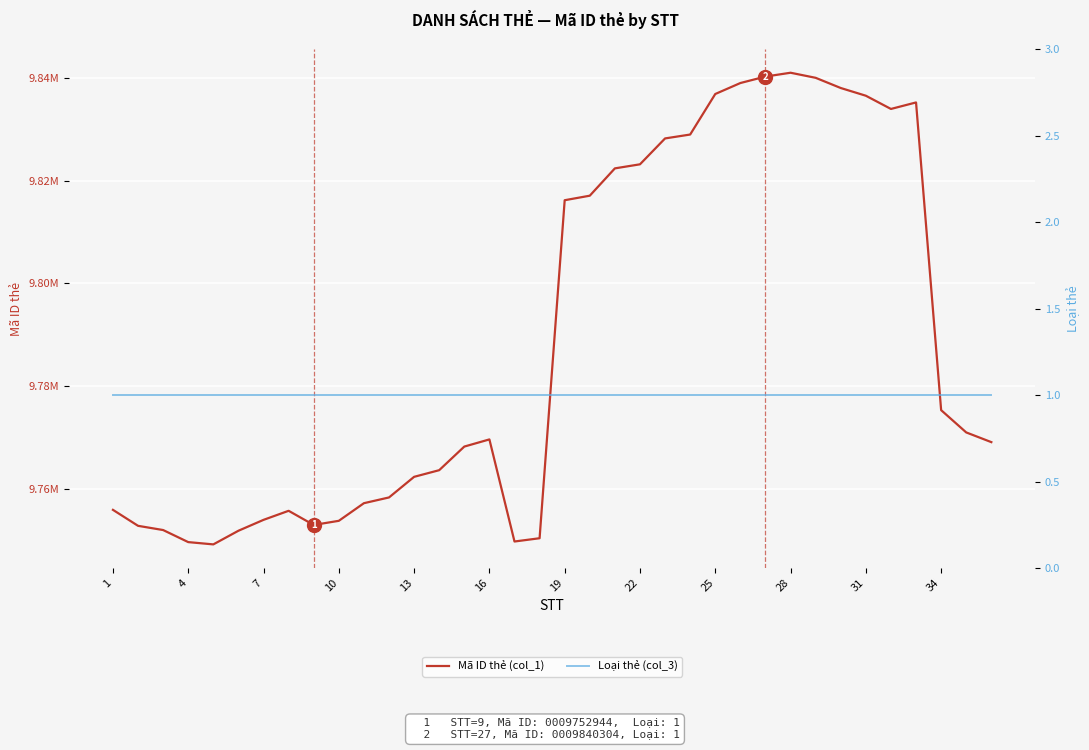

How many data points in Mã ID thẻ (col_1) are above 9769609?

17